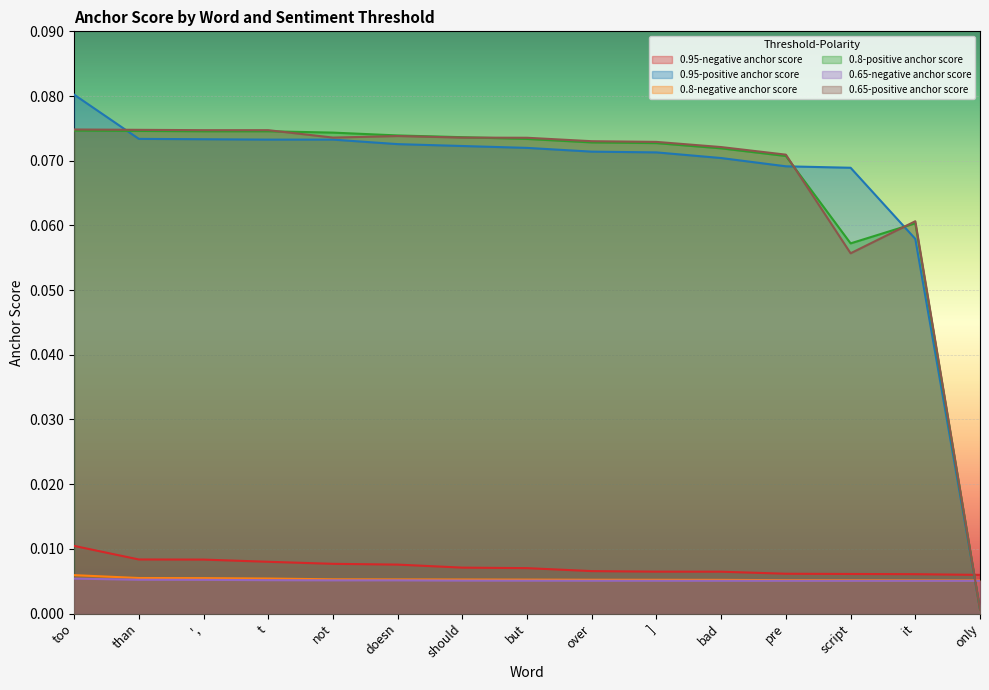

In 0.8-positive anchor score, how many points are lower than both neighbors (excluding endpoints)?

1